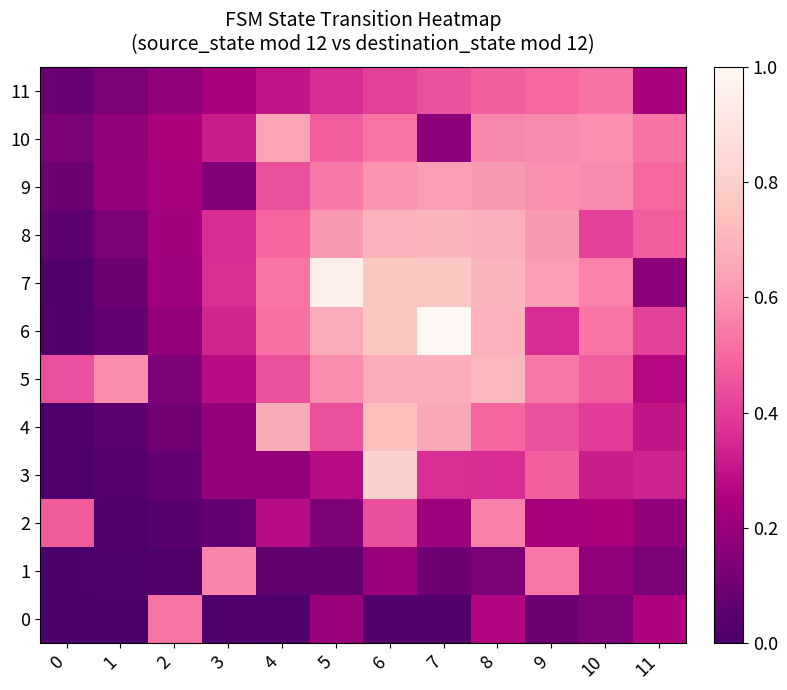

Rank the series at 4 from highest to lowest value.

4, 10, 7, 6, 8, 5, 9, 11, 2, 3, 1, 0